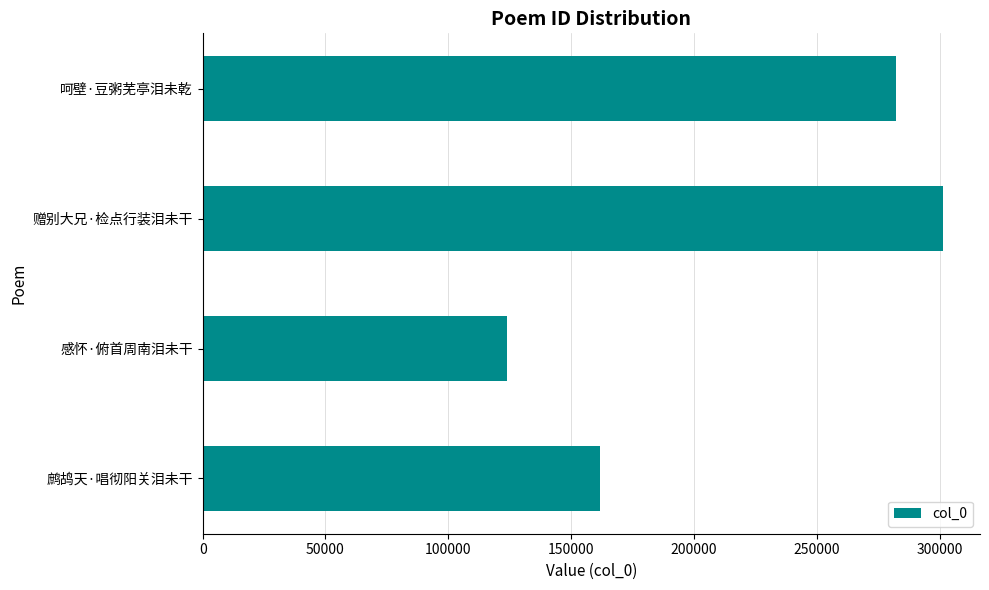

Which label corresponds to the largest value in the chart?

赠别大兄·检点行装泪未干